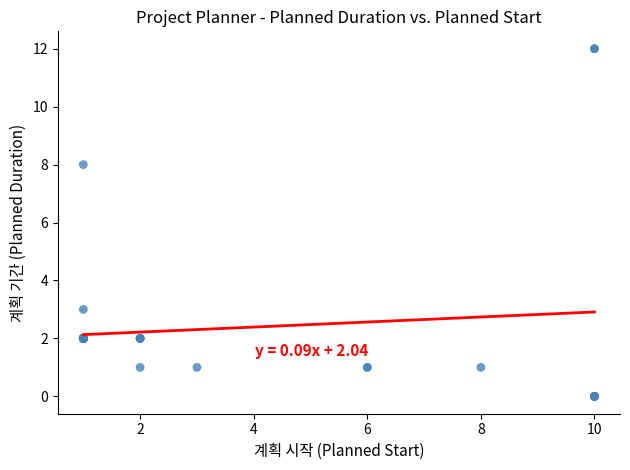

What Y value in the scatter plot is closest to 6?

8